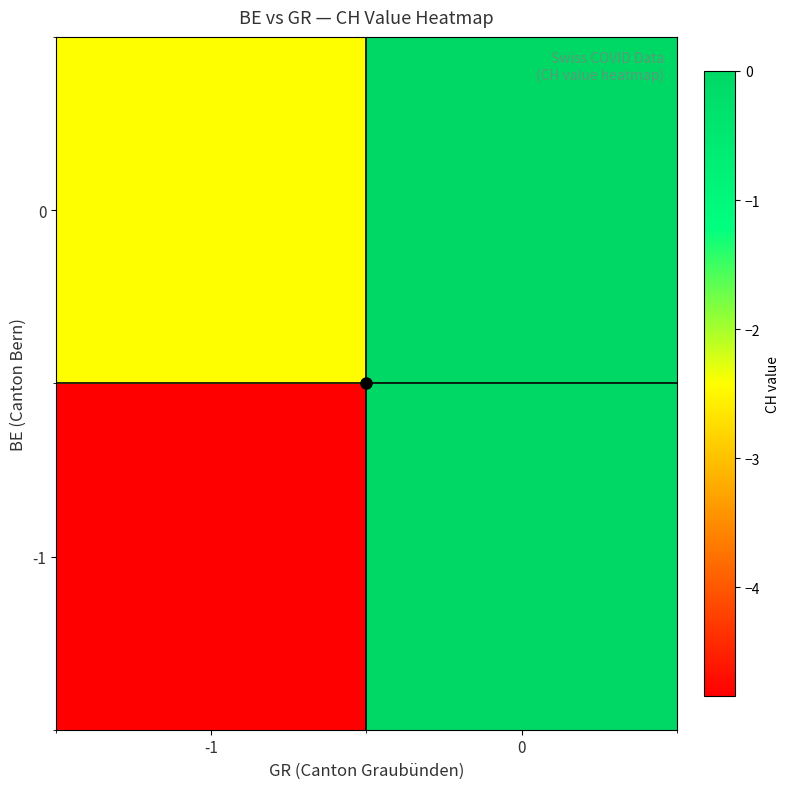

Reading left to right, extract all data points from this chart.

-1: -1=-4.8	0=0.0
0: -1=-2.4	0=0.0